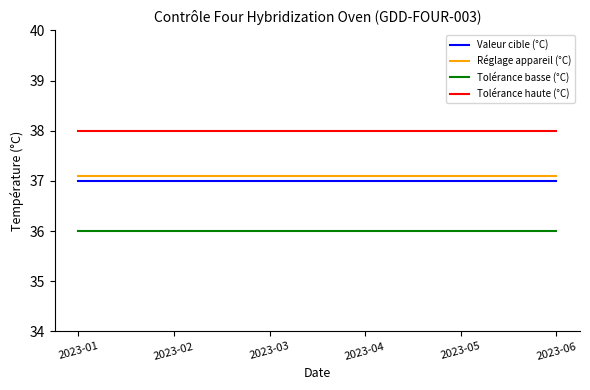

Which series has the largest total across all categories?

Tolérance haute (°C)